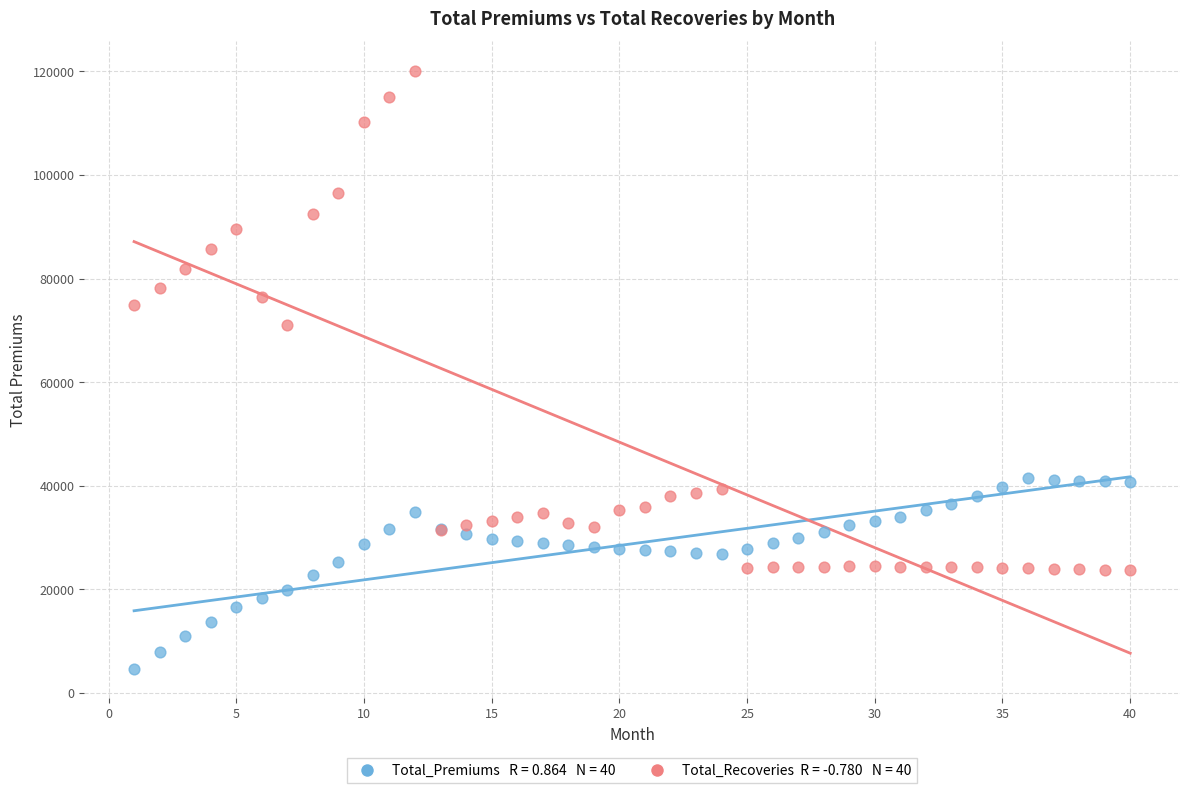

Across all series, what Y value is closest to 62393?

70999.1